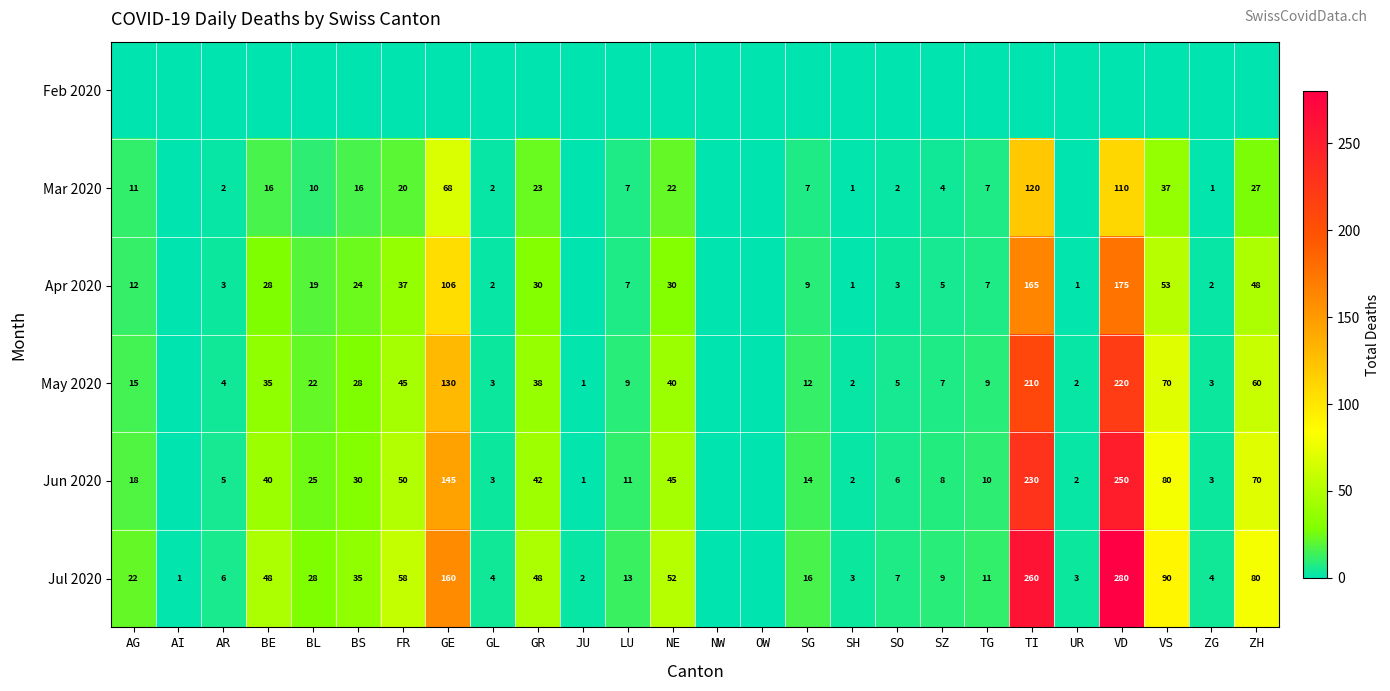

Is it true that Apr 2020 equals 2 at LU?

False